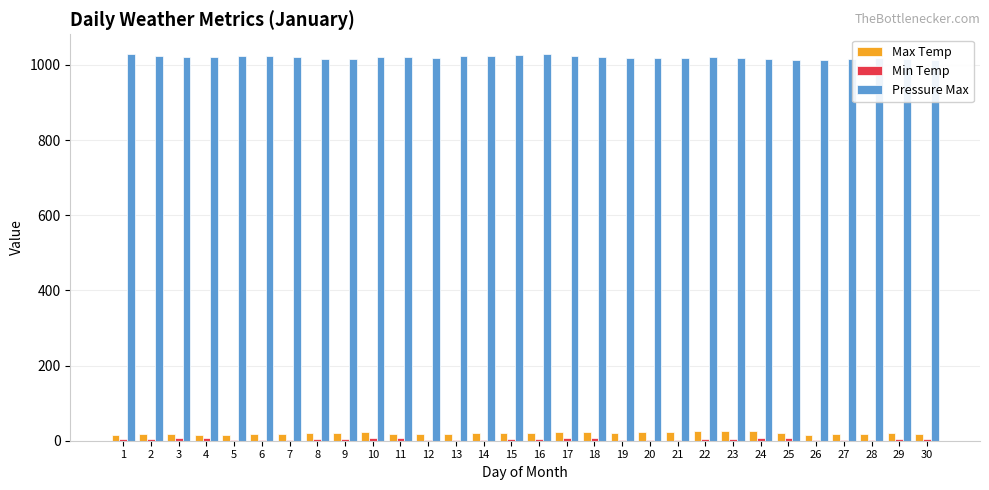

Which series has the largest total across all categories?

Pressure Max